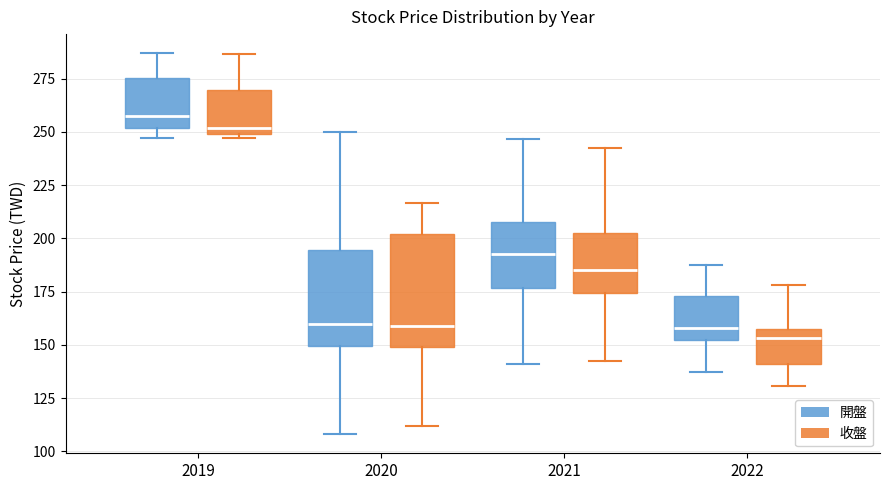

Reading left to right, read every box against the y-axis: the position of its median line, the range the box covers, and the ends of its whiskers. The values are not printed on the chart, so give them approximately, as read against the axis.

2019 (開盤): median 260, box 250 to 275, whiskers 245 to 285
2019 (收盤): median 250 (just above the box's lower edge), box 250 to 270, whiskers 245 to 285
2020 (開盤): median 160, box 150 to 195, whiskers 110 to 250
2020 (收盤): median 160, box 150 to 200, whiskers 110 to 215
2021 (開盤): median 195, box 175 to 210, whiskers 140 to 245
2021 (收盤): median 185, box 175 to 200, whiskers 145 to 245
2022 (開盤): median 160, box 150 to 175, whiskers 135 to 190
2022 (收盤): median 155, box 140 to 160, whiskers 130 to 180